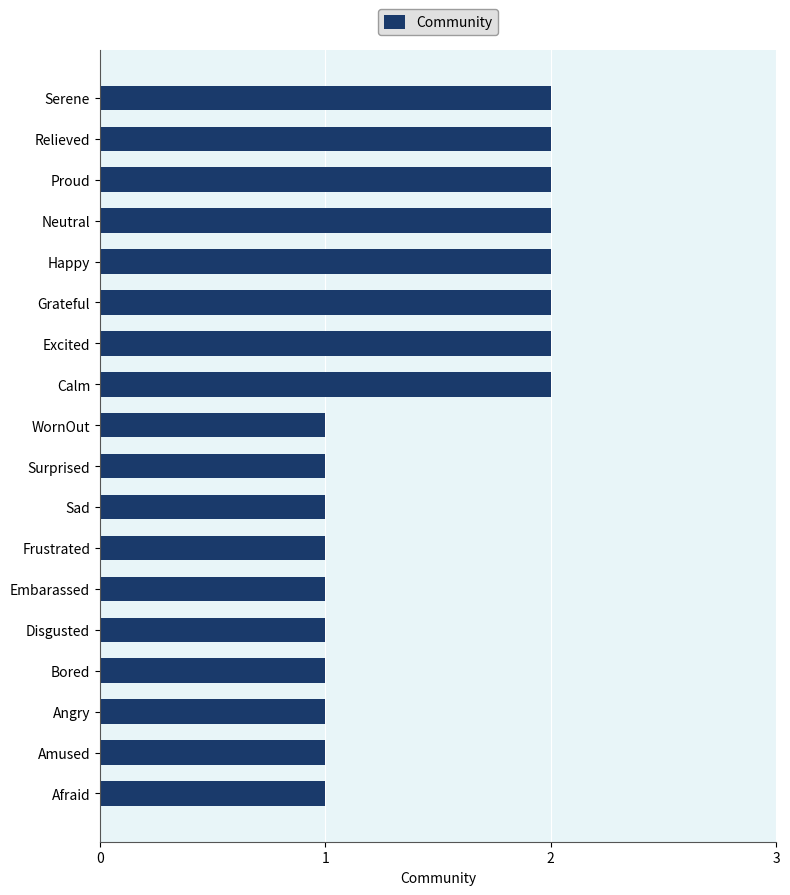

What is the ratio of the value at Proud to the value at Relieved?

1.0